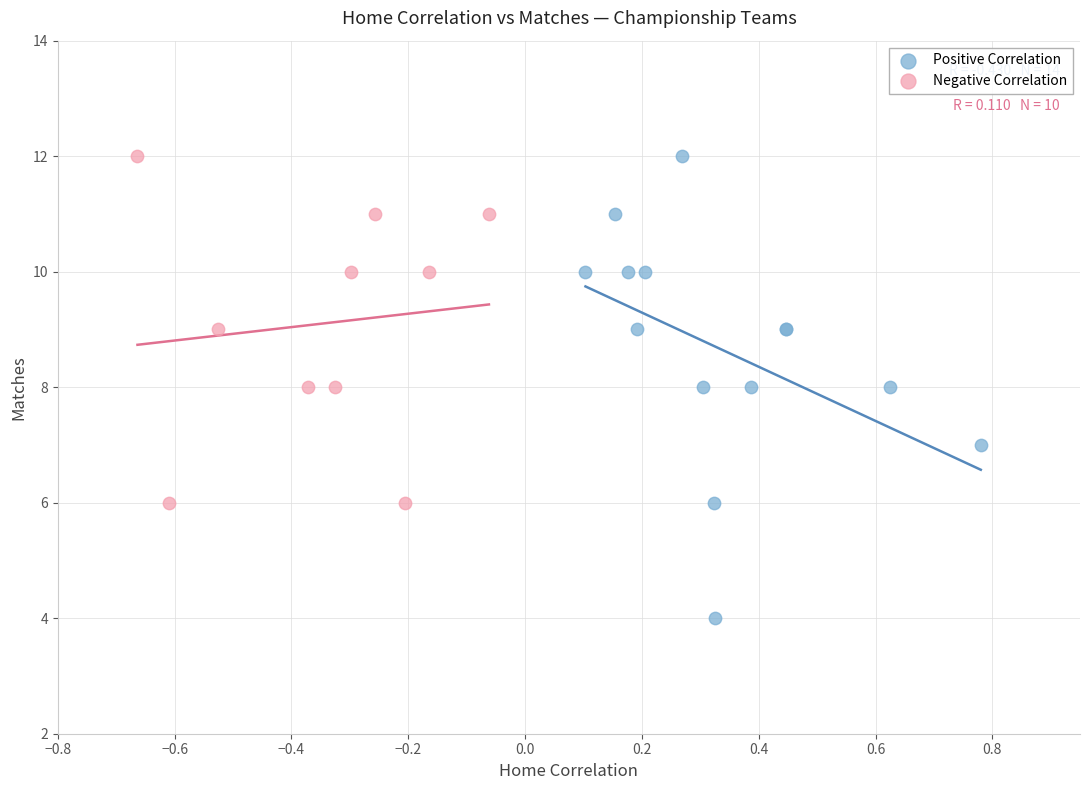

Which series reaches the minimum Y coordinate?

Positive Correlation